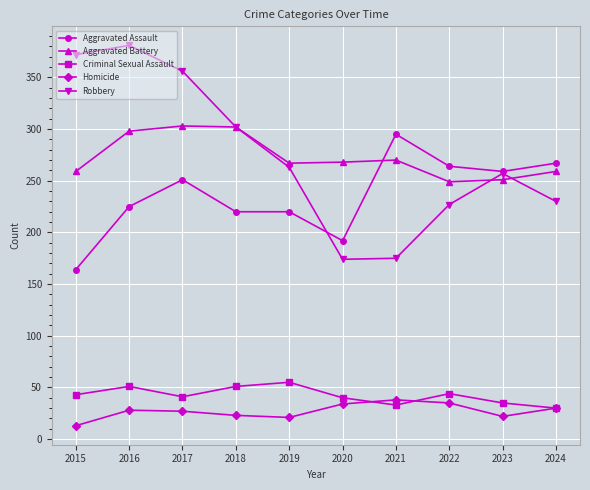

What is the lowest value of the Homicide series?

13